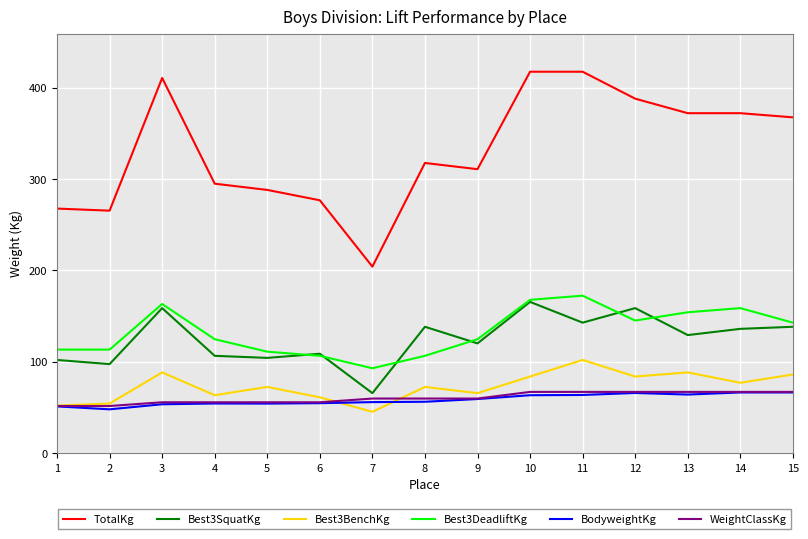

True or false: Best3DeadliftKg and Best3BenchKg intersect in this chart.

False